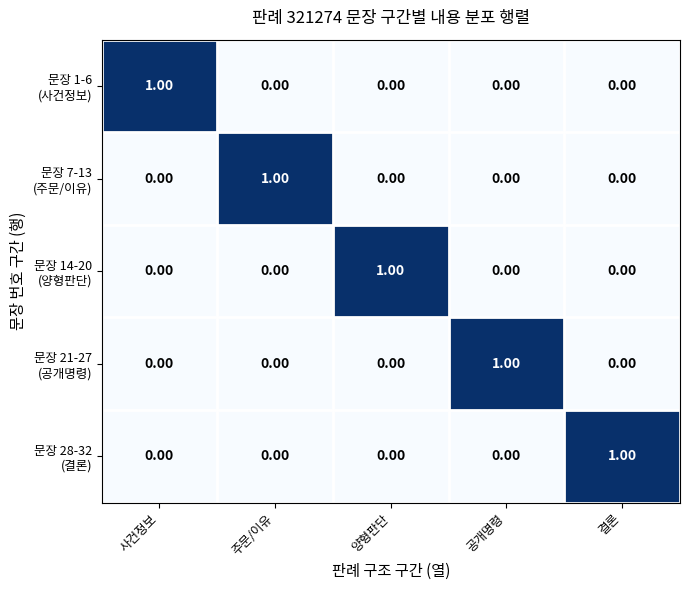

What is the spread (max minus min) of values at 결론?

1